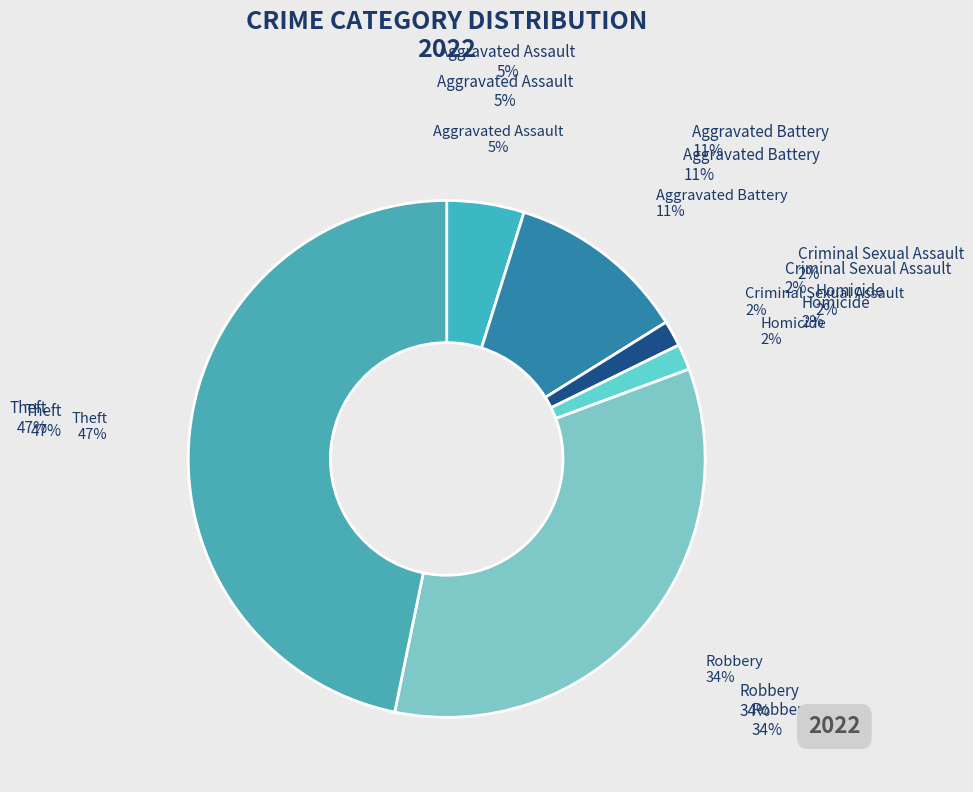

How much of the chart is everything except Aggravated Assault?

95.2%